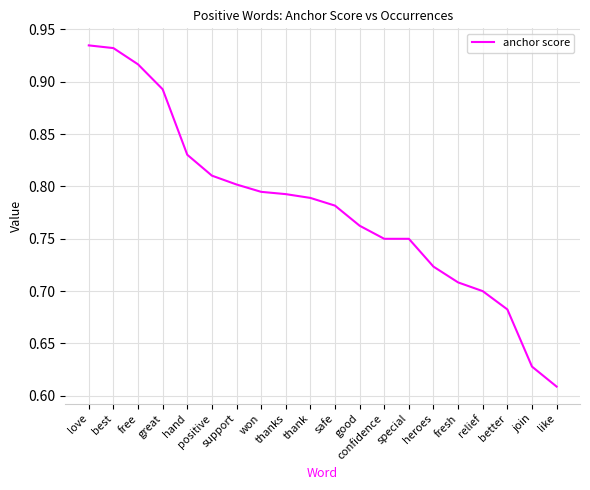

True or false: the data shows 0.8 at good.

True